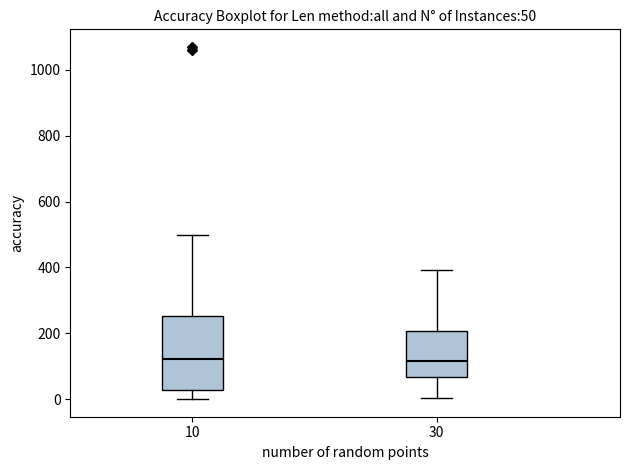

Which box is the tallest, from its lower edge to its upper edge?

10